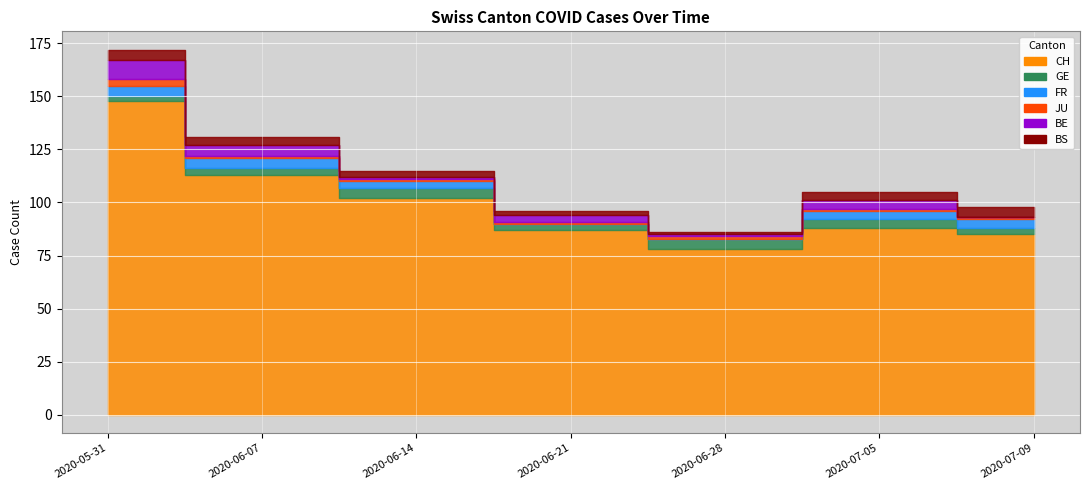

At which category does BE reach its first local peak?

2020-06-21